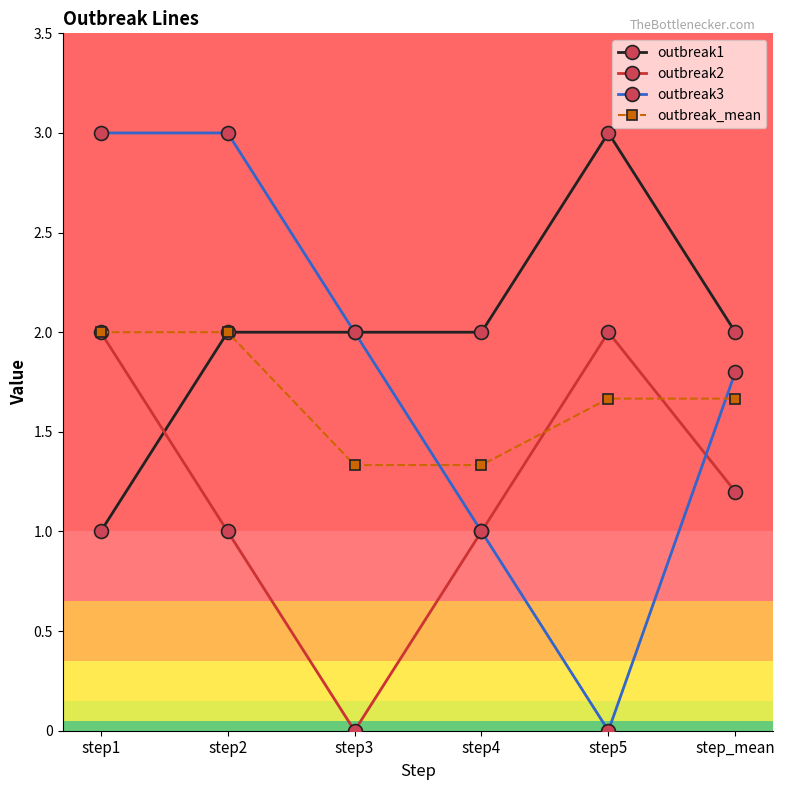

Rank the series by their average value, from lowest to highest.

outbreak2, outbreak_mean, outbreak3, outbreak1